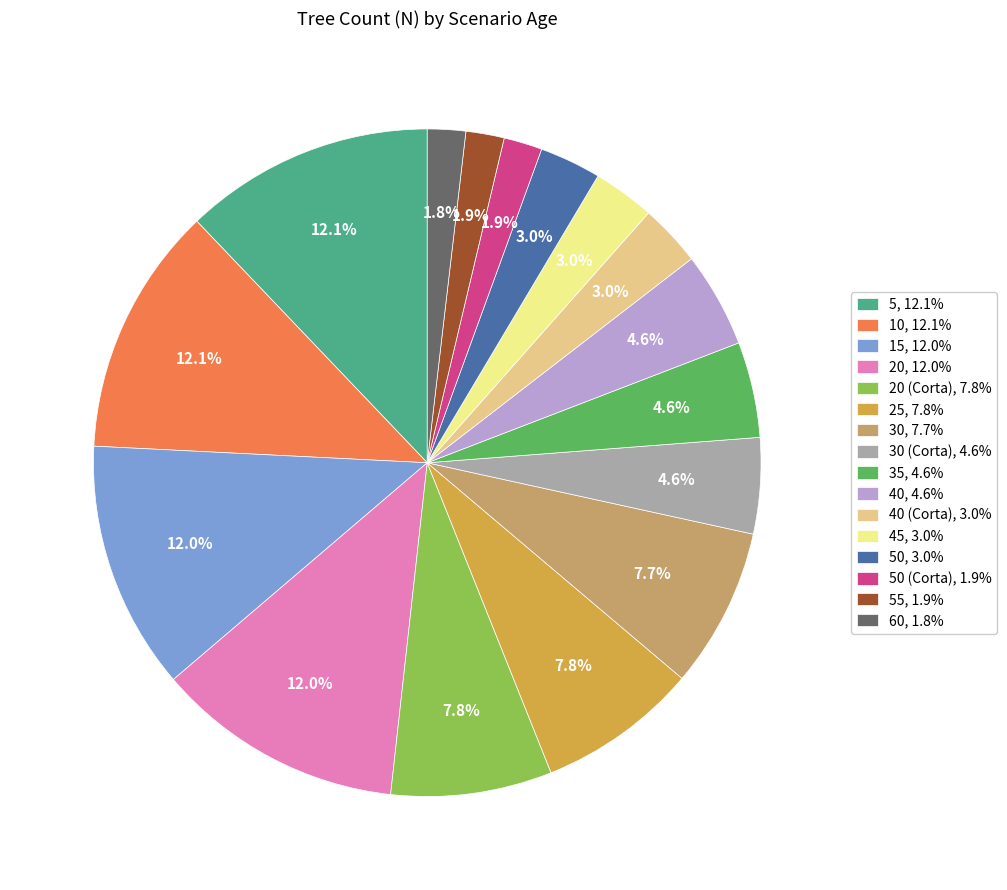

Is the sum of 30, 7.7% and 20, 12.0% greater than half?

No